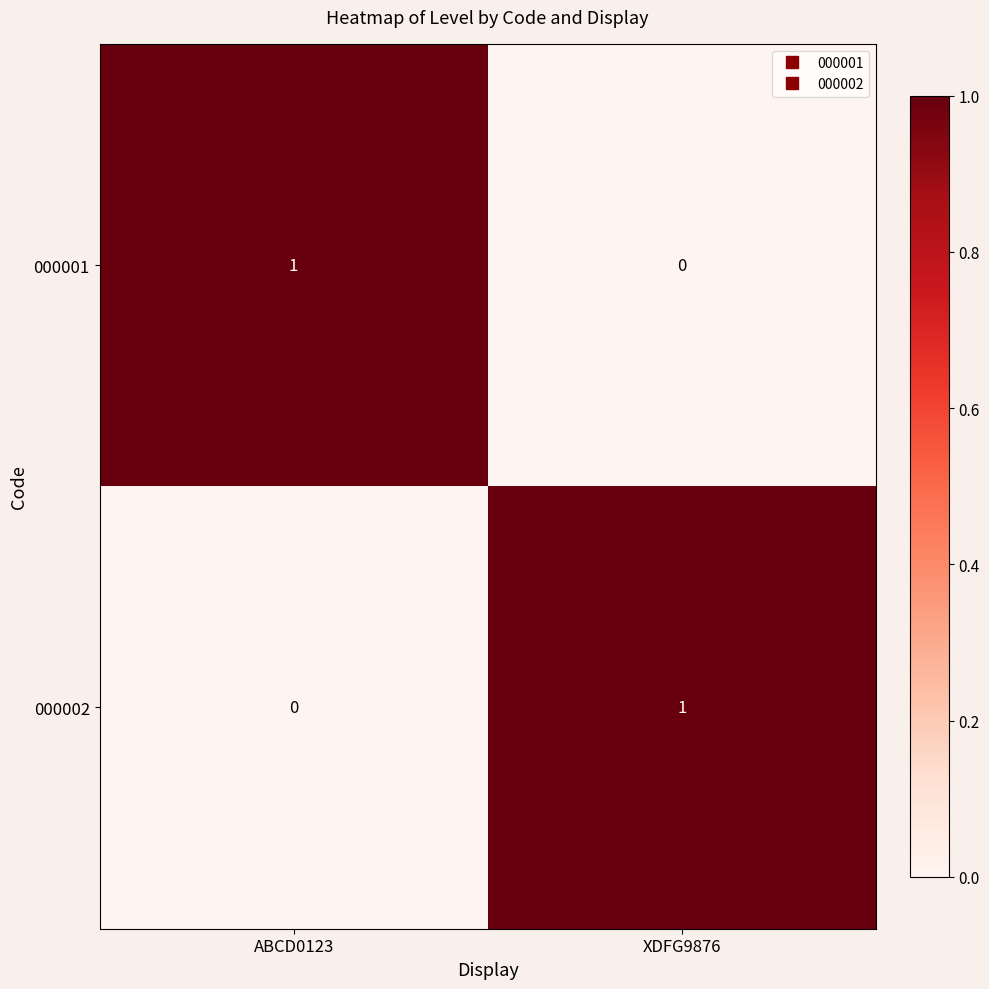

Is it true that 000001 equals 1 at ABCD0123?

True